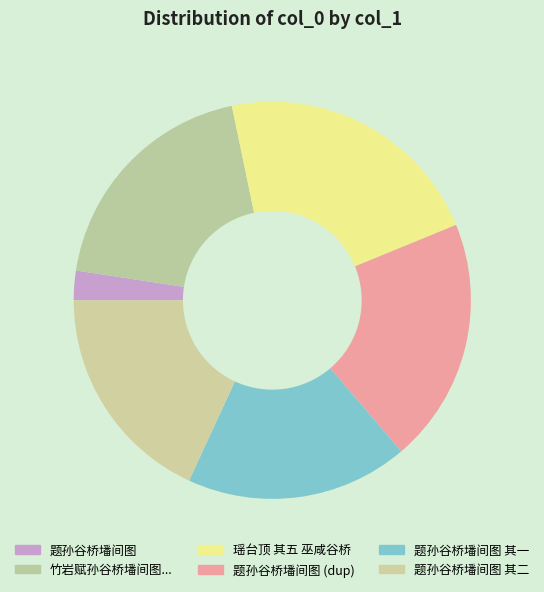

The 题孙谷桥墦间图 slice represents 8% of the pie. True or false?

False